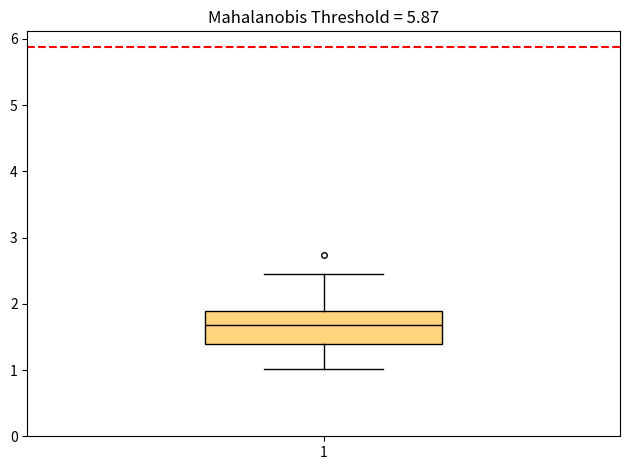

Transcribe this box plot: give where the median line is, the range the box spans, and where the two whiskers end, as read against the y-axis. The values are not printed on the chart, so give them approximately, as read against the axis.

median 1.7, box 1.4 to 1.9, whiskers 1.0 to 2.4